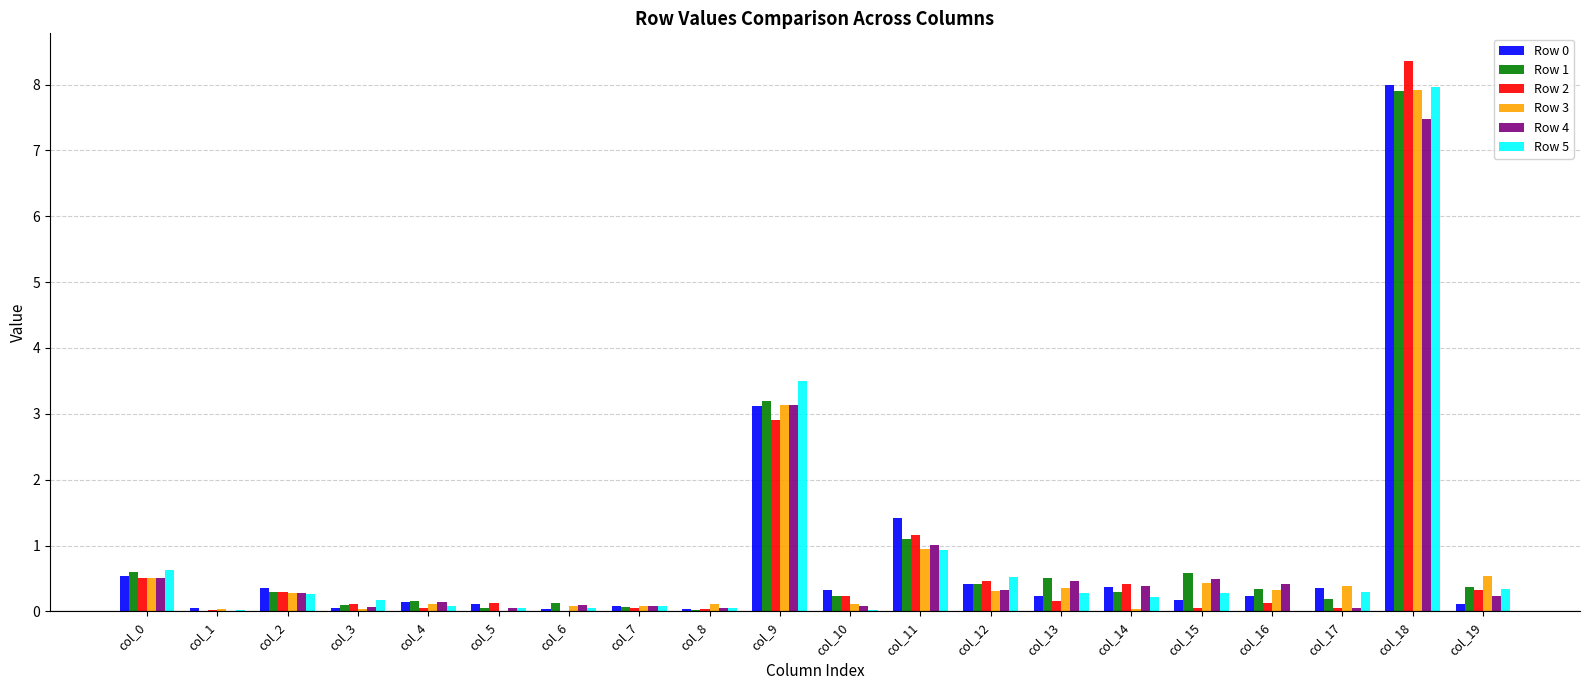

True or false: Row 5 has a value of 0.1 at col_8.

True